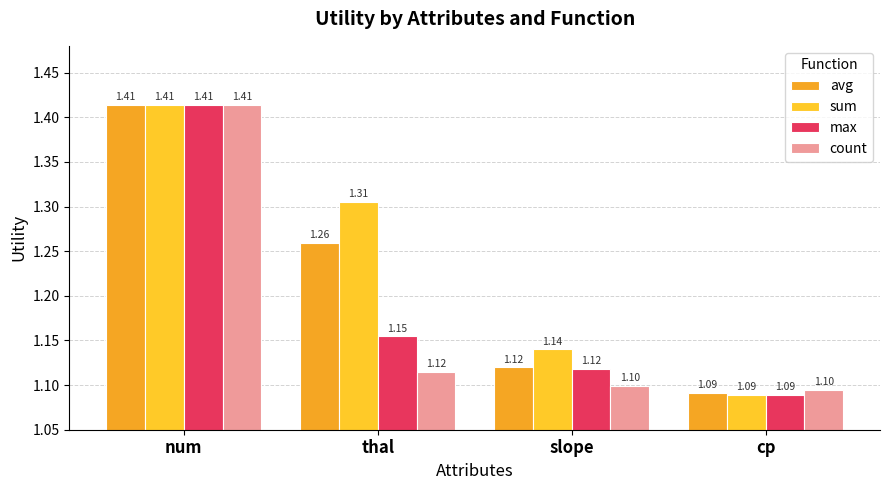

What is the label of the 2nd bar from the left?

thal